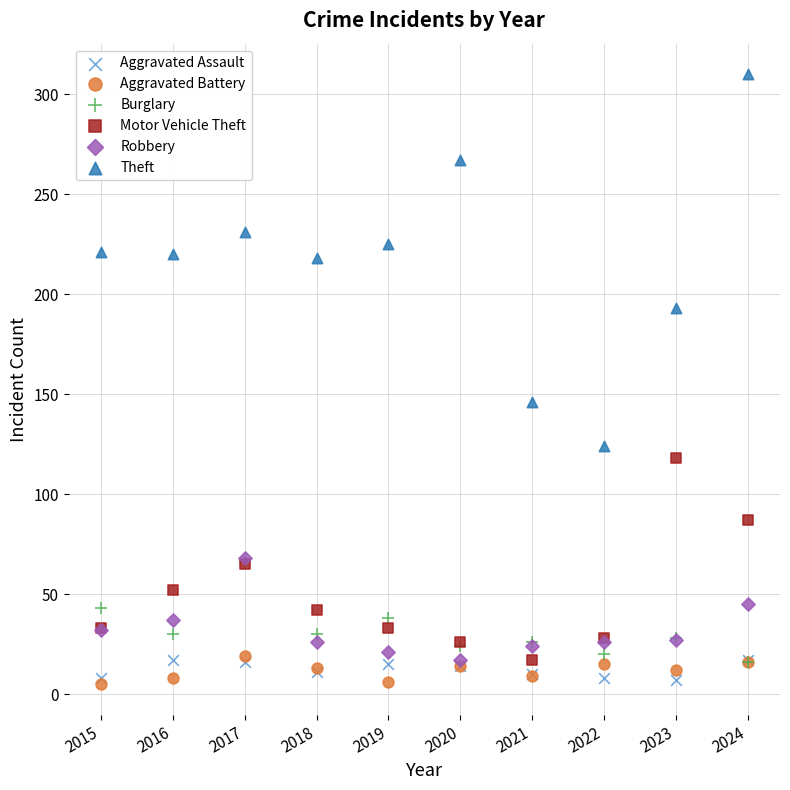

Across all series, what Y value is closest to 157?

146